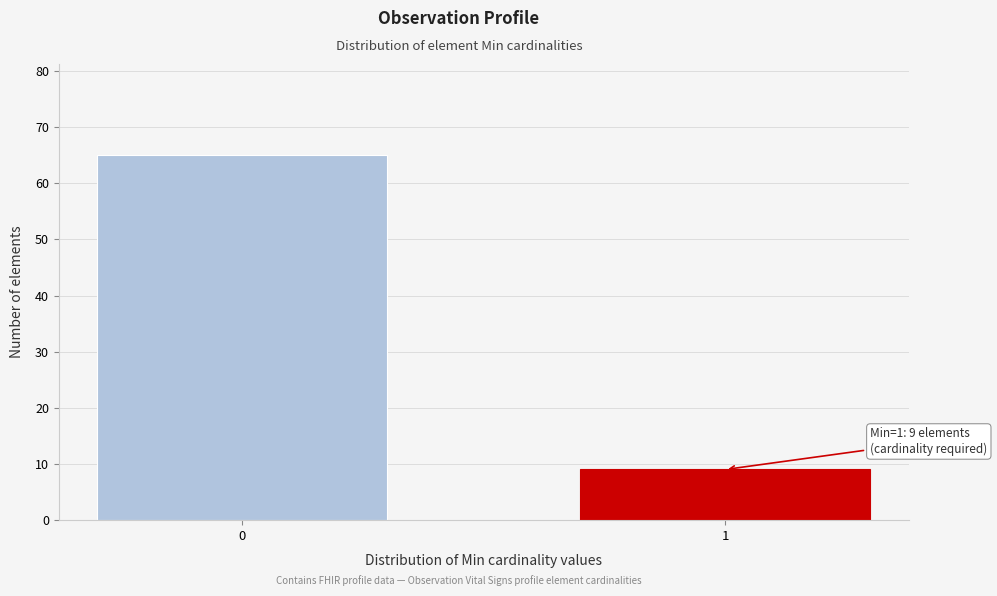

Reading left to right, transcribe all the data shown in this chart.

0=65	1=9